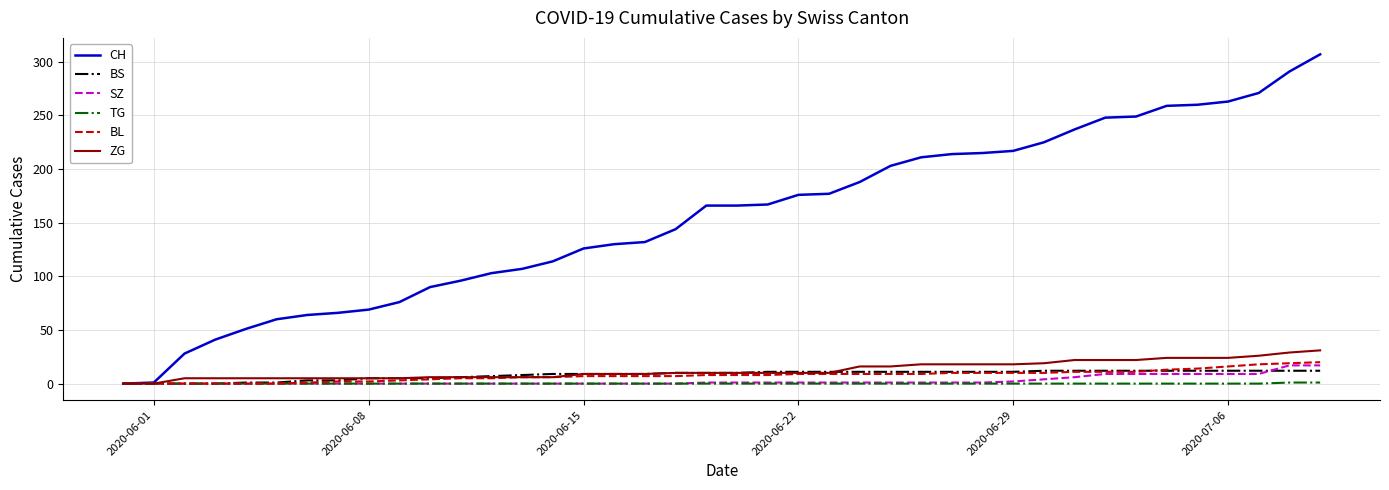

What is the maximum value shown in the chart?

307